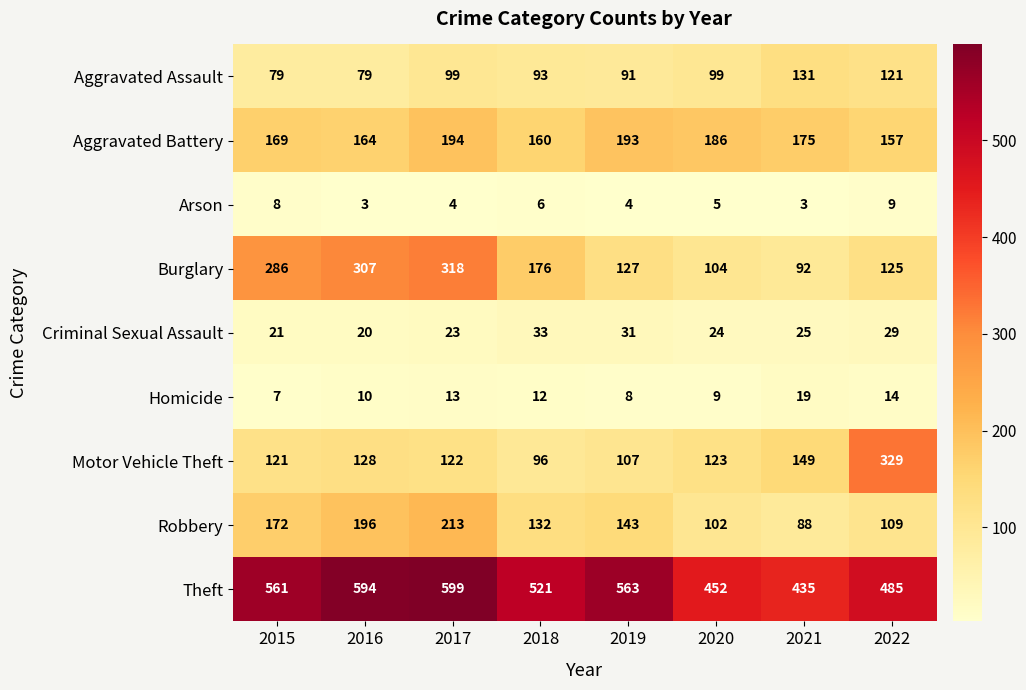

Which series has the largest range (max minus min)?

Motor Vehicle Theft